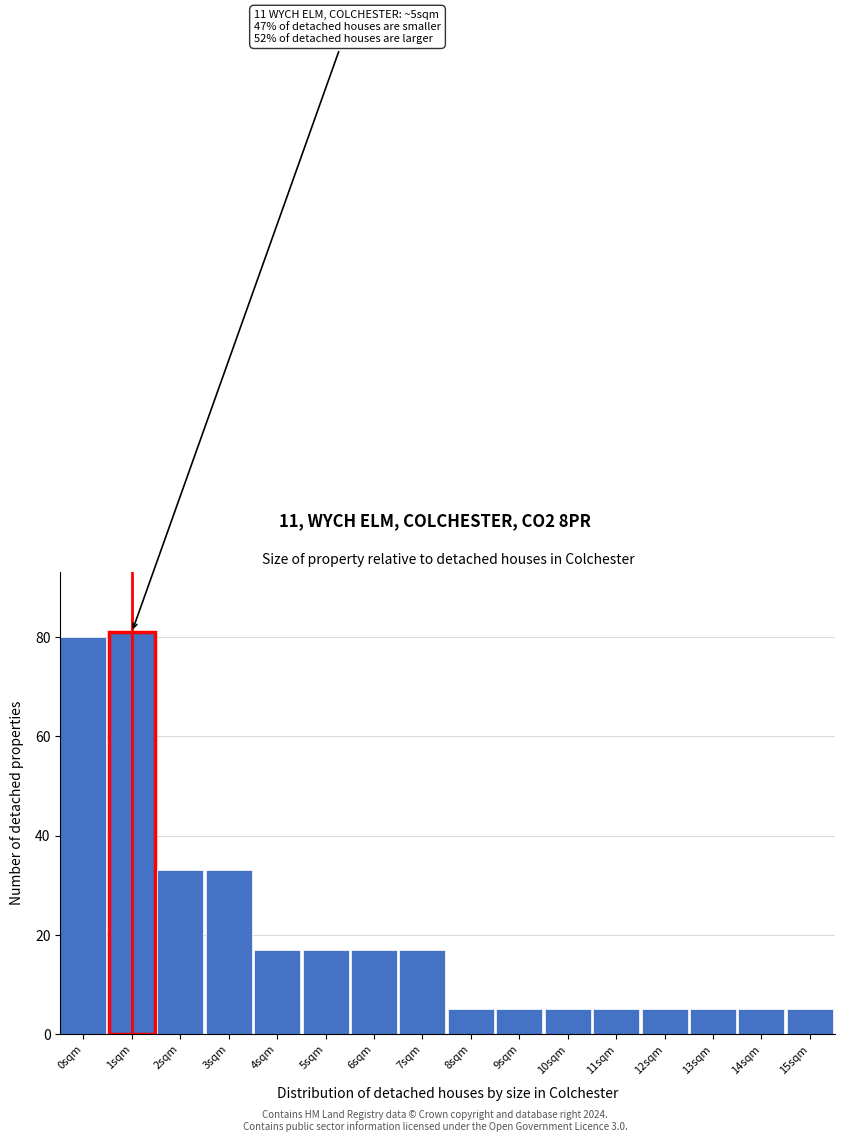

Reading left to right, transcribe all the data shown in this chart.

0sqm=80	1sqm=81	2sqm=33	3sqm=33	4sqm=17	5sqm=17	6sqm=17	7sqm=17	8sqm=5	9sqm=5	10sqm=5	11sqm=5	12sqm=5	13sqm=5	14sqm=5	15sqm=5